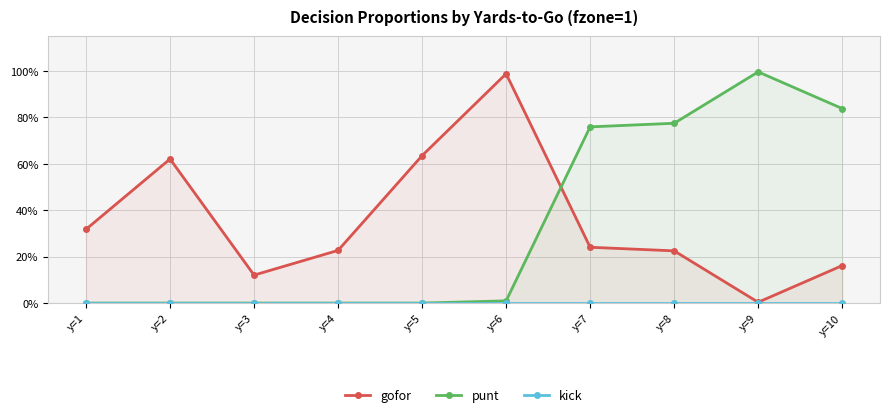

Reading right to left, list all the values displayed in this chart.

gofor: y=10=0.2	y=9=0.0	y=8=0.2	y=7=0.2	y=6=1.0	y=5=0.6	y=4=0.2	y=3=0.1	y=2=0.6	y=1=0.3
punt: y=10=0.8	y=9=1.0	y=8=0.8	y=7=0.8	y=6=0.0	y=5=0.0	y=4=0.0	y=3=0.0	y=2=0.0	y=1=0.0
kick: y=10=0.0	y=9=0.0	y=8=0.0	y=7=0.0	y=6=0.0	y=5=0.0	y=4=0.0	y=3=0.0	y=2=0.0	y=1=0.0